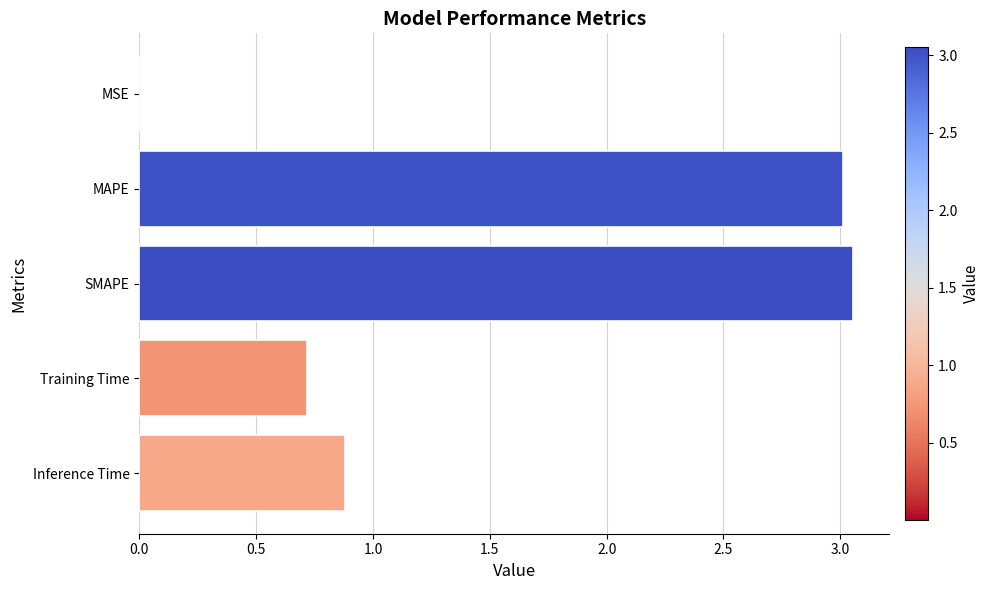

The chart shows a value of 3.0 at MAPE. True or false?

True